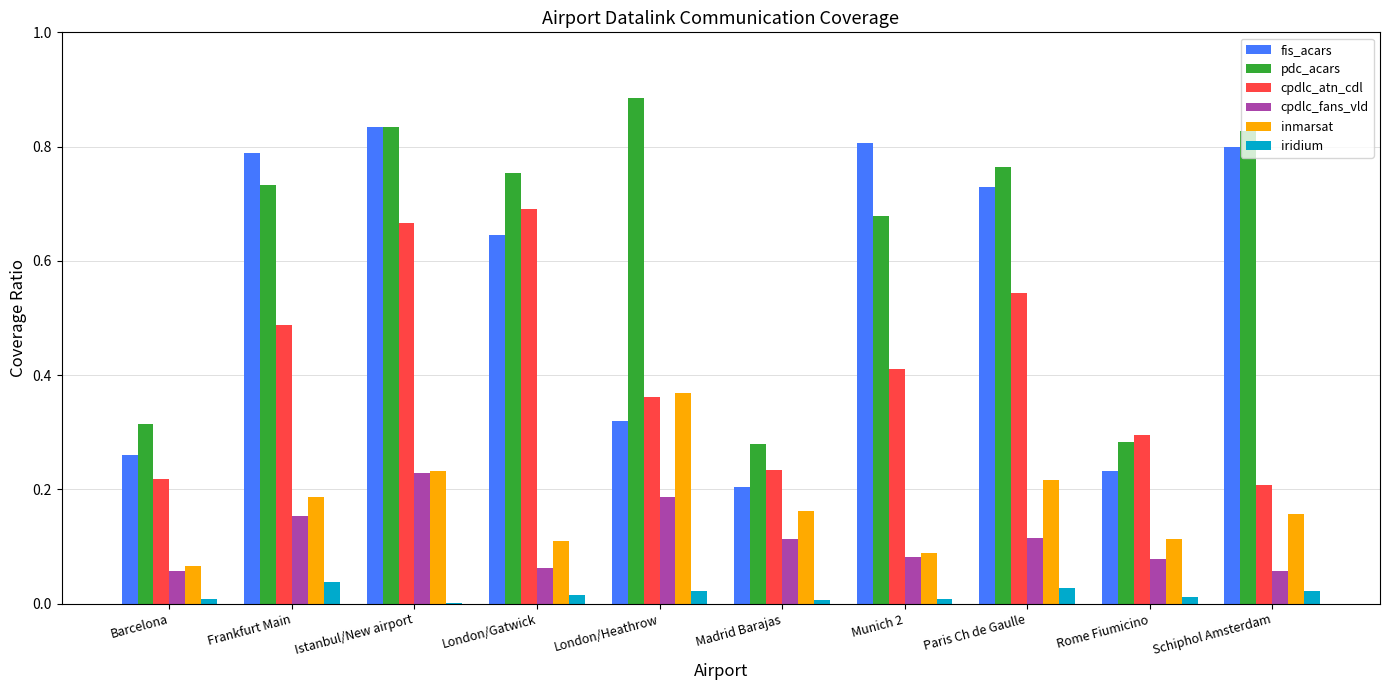

The value of cpdlc_fans_vld at Madrid Barajas is 0.1. True or false?

True